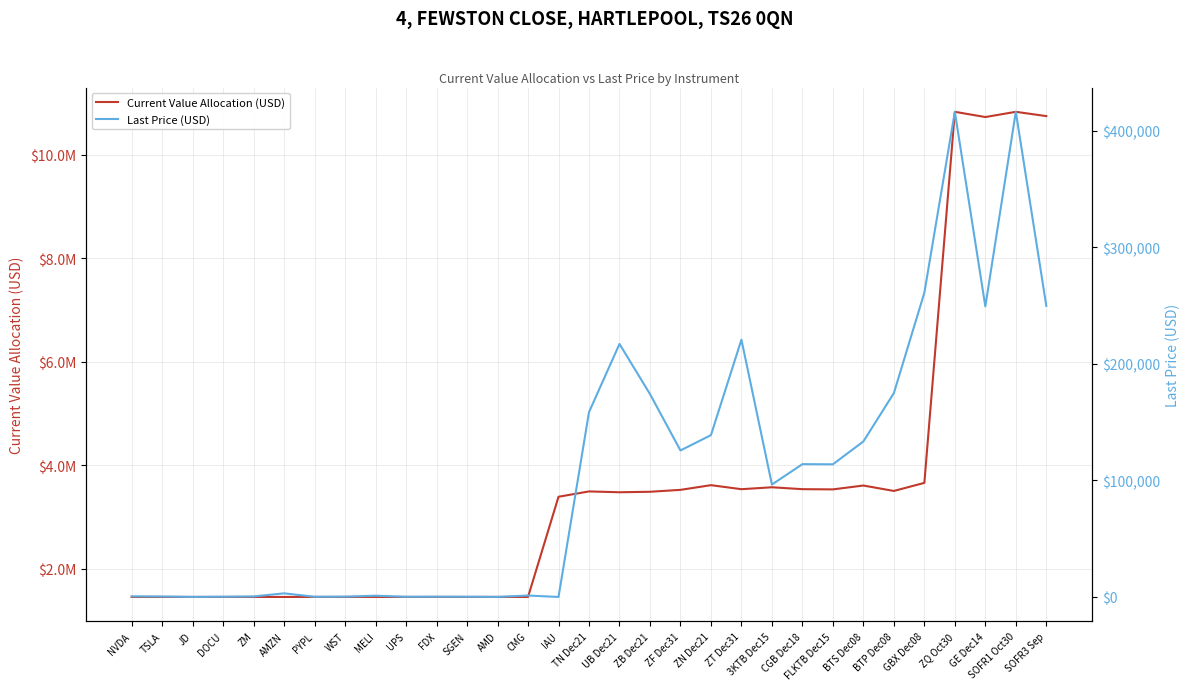

Reading left to right, list all the values displayed in this chart.

Current Value Allocation (USD): NVDA=1451508.4	TSLA=1451496.8	JD=1451660.4	DOCU=1451580.1	ZM=1451520.0	AMZN=1450911.8	PYPL=1451704.5	WST=1451698.0	MELI=1451548.7	UPS=1451668.1	FDX=1451652.9	SGEN=1451763.3	AMD=1451690.8	CMG=1451153.3	IAU=3387098.2	TN Dec21=3490305.5	UB Dec21=3474189.3	ZB Dec21=3483514.5	ZF Dec31=3520477.9	ZN Dec21=3611109.4	ZT Dec31=3533300.4	3KTB Dec15=3570329.8	CGB Dec18=3533870.5	FLKTB Dec15=3529625.4	BTS Dec08=3604073.6	BTP Dec08=3499351.8	GBX Dec08=3655532.5	ZQ Oct30=10825121.0	GE Dec14=10724200.0	SOFR1 Oct30=10825265.0	SOFR3 Sep=10742340.0
Last Price (USD): NVDA=556.6	TSLA=416.1	JD=78.4	DOCU=221.2	ZM=480.0	AMZN=3120.2	PYPL=194.1	WST=290.6	MELI=1091.4	UPS=169.3	FDX=259.3	SGEN=199.6	AMD=85.6	CMG=1256.4	IAU=18.0	TN Dec21=158650.2	UB Dec21=217136.8	ZB Dec21=174175.7	ZF Dec31=125731.4	ZN Dec21=138888.8	ZT Dec31=220831.3	3KTB Dec15=96495.4	CGB Dec18=113995.8	FLKTB Dec15=113858.9	BTS Dec08=133484.2	BTP Dec08=174967.6	GBX Dec08=261109.5	ZQ Oct30=416350.8	GE Dec14=249400.0	SOFR1 Oct30=416356.3	SOFR3 Sep=249821.9